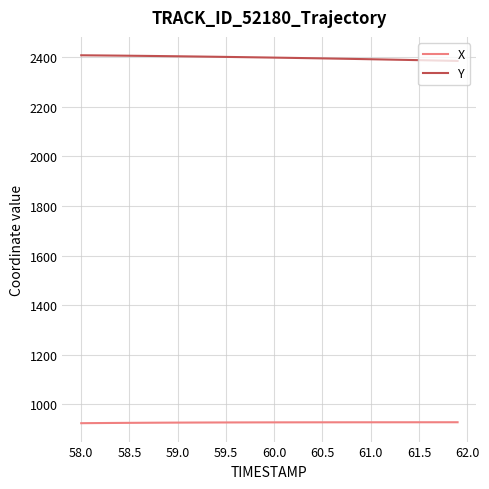

Which series has the largest total across all categories?

Y